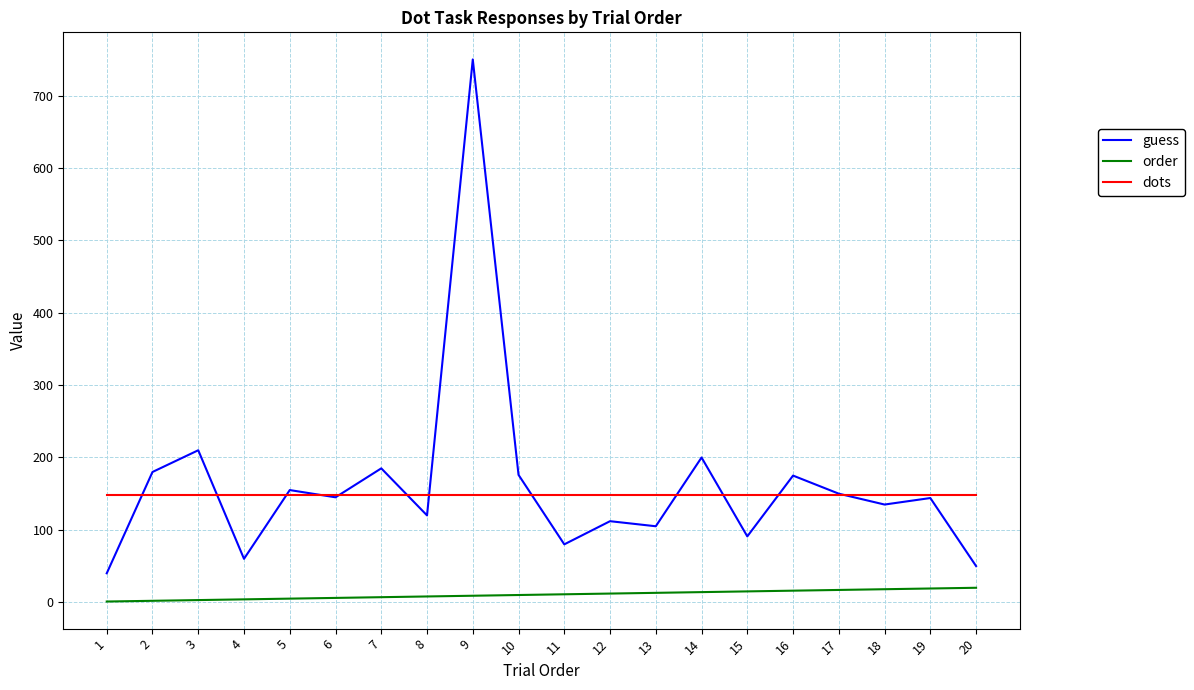

The value of dots at 12 is 148. True or false?

True